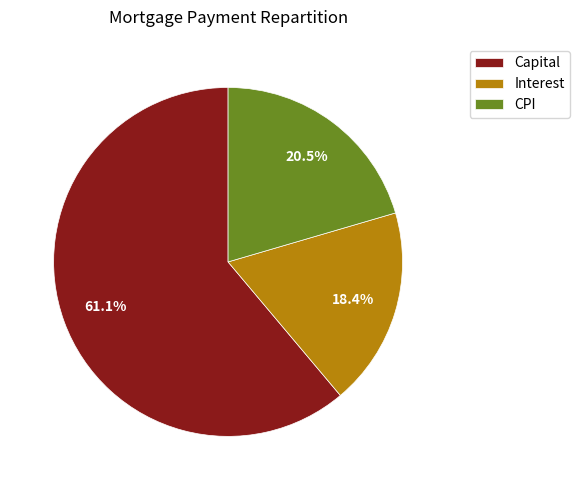

What is the smallest slice in the pie chart?

Interest